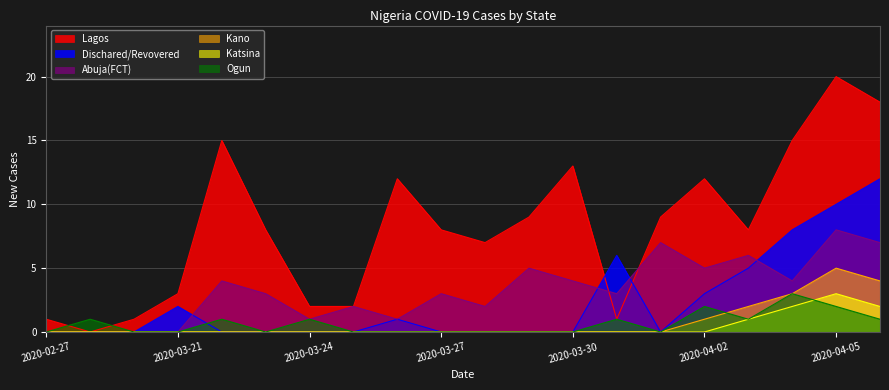

Where is Lagos nearest to the value 10?

2020-03-29